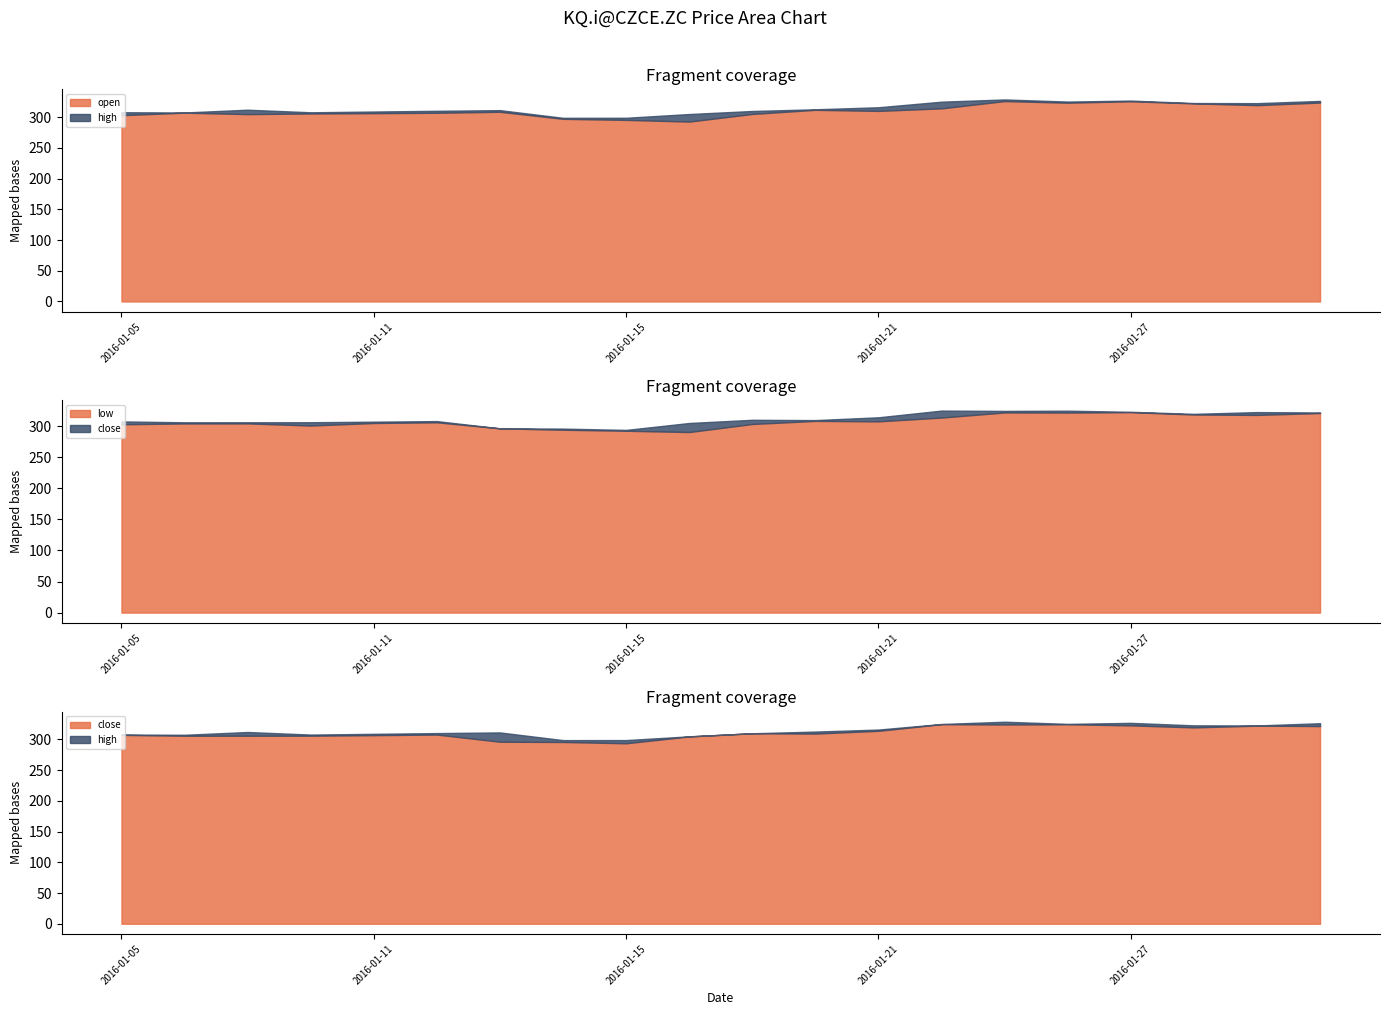

What is the difference between the maximum and second lowest values in the close series?

29.0